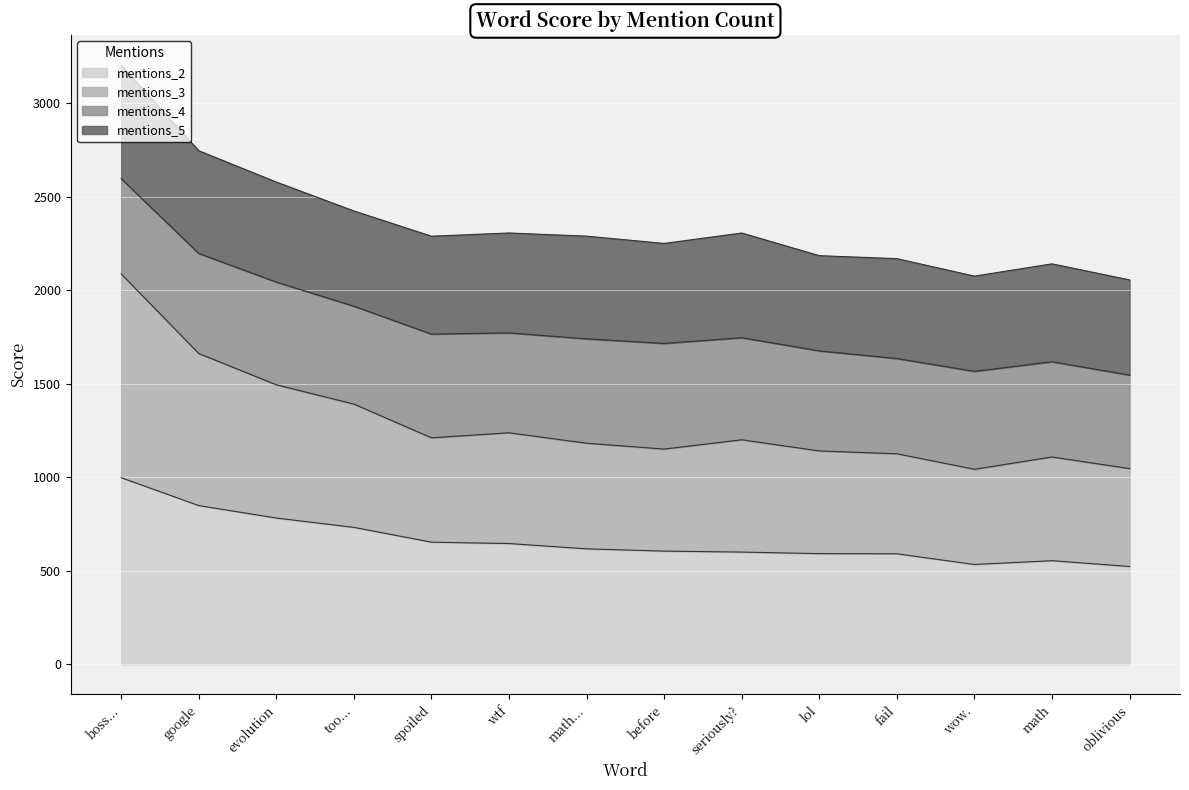

What is the difference between the second highest and second lowest values in the mentions_3 series?

615.7